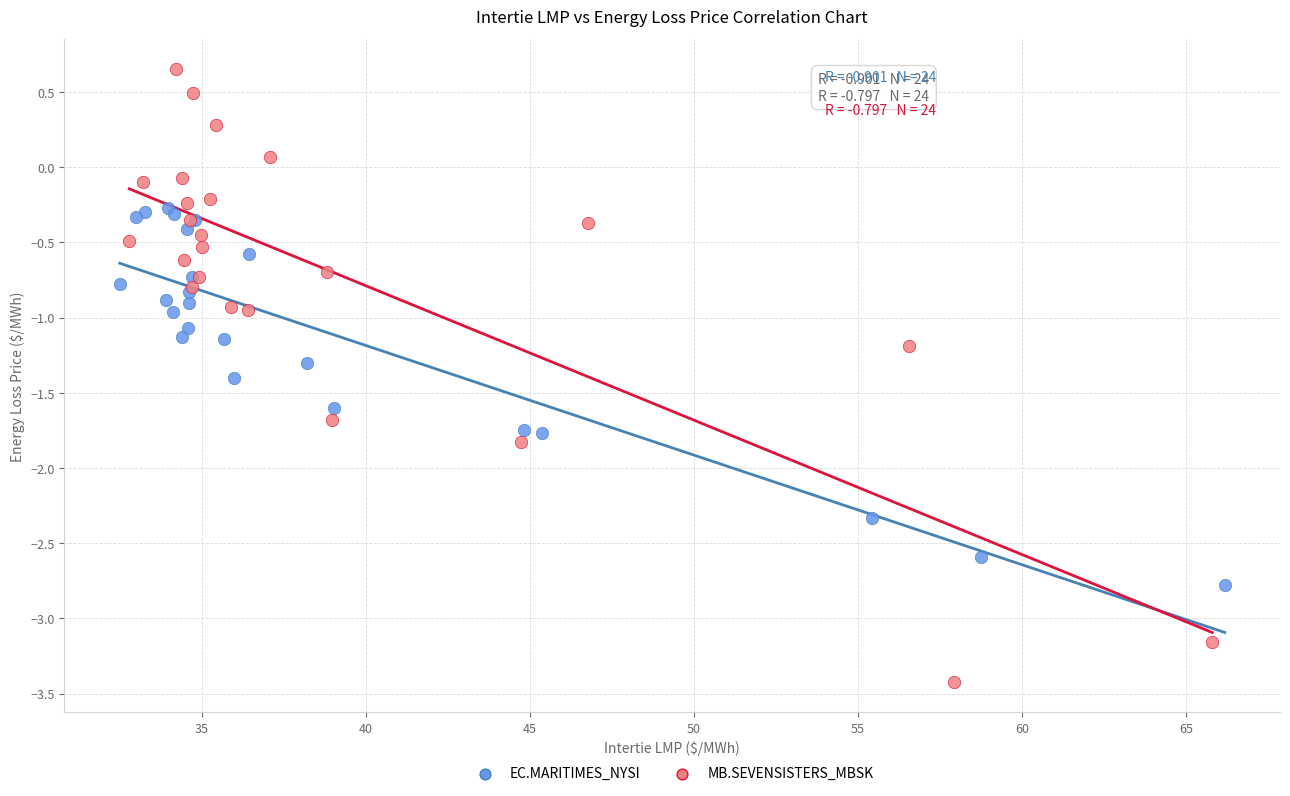

Which series contains the lowest Y value?

MB.SEVENSISTERS_MBSK